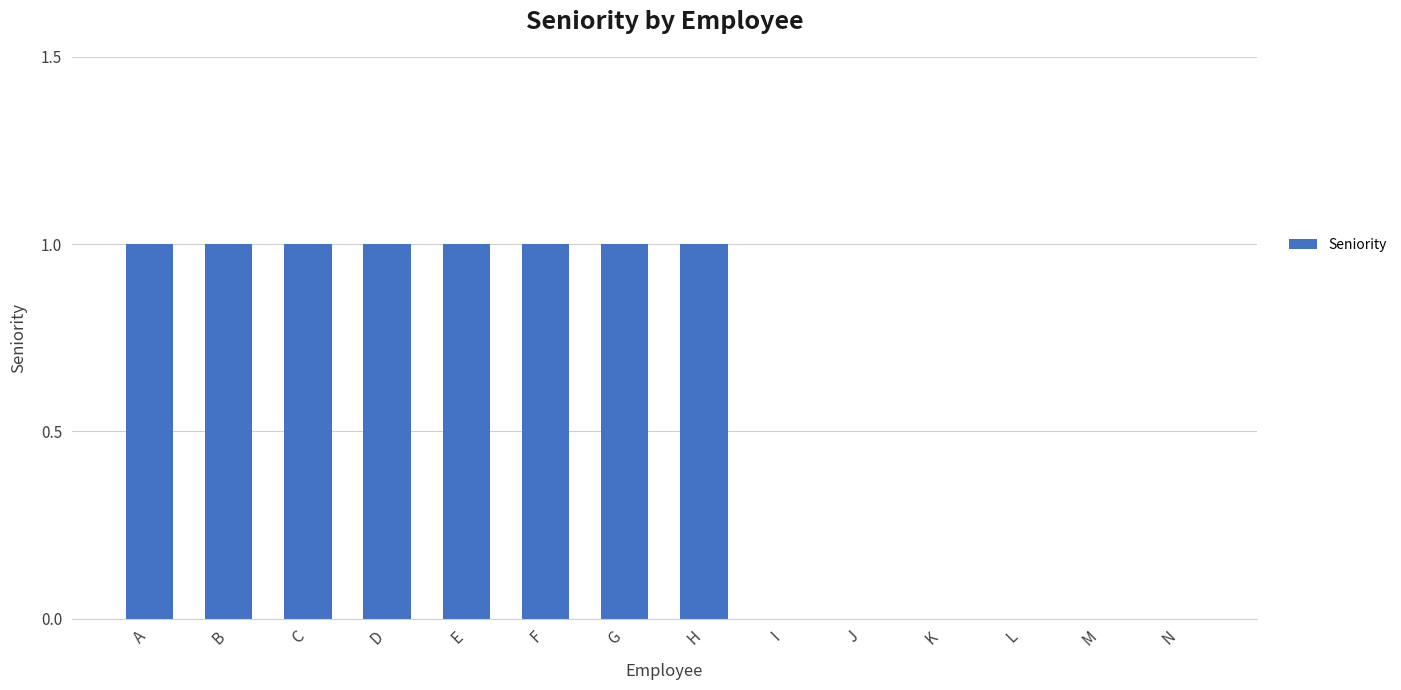

The chart shows a value of 1 at A. True or false?

True